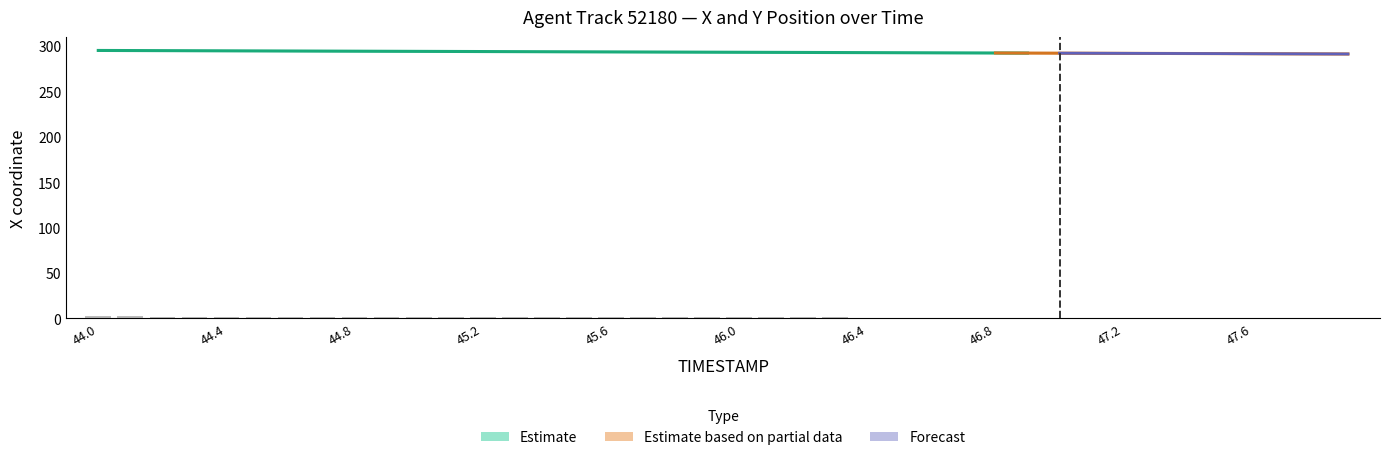

How many data points does each series have?

40